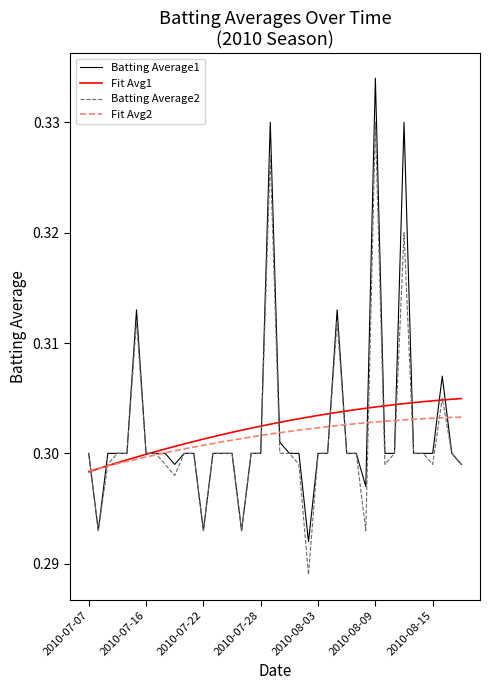

How many lines are shown in the chart?

4